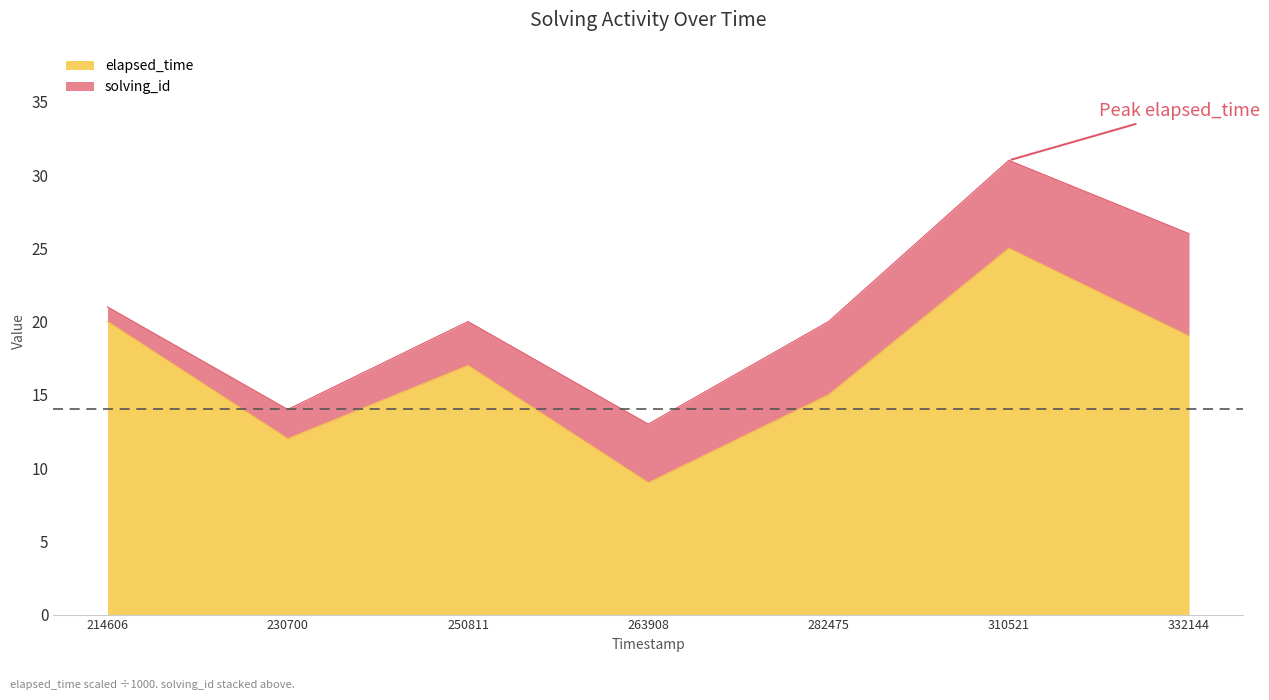

What is the sum of all values?

117